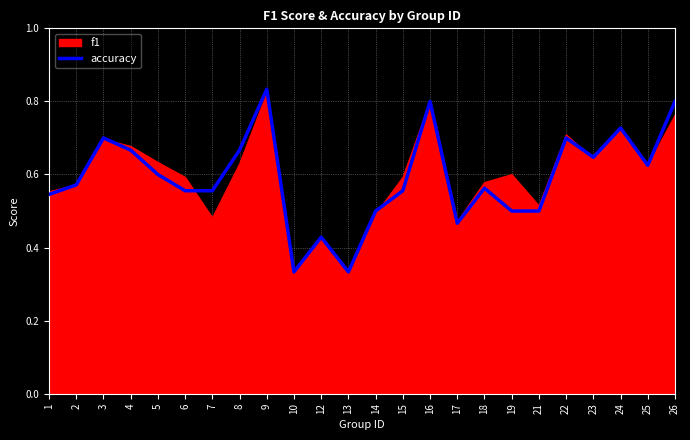

The value of f1 at 17 is 0.3. True or false?

False